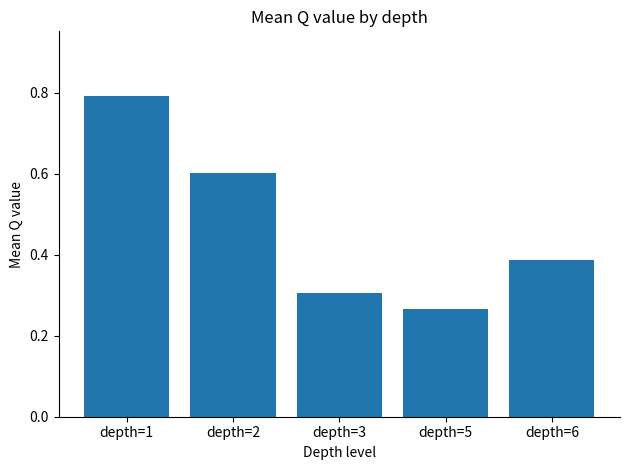

Rank the categories by value from highest to lowest.

depth=1, depth=2, depth=6, depth=3, depth=5